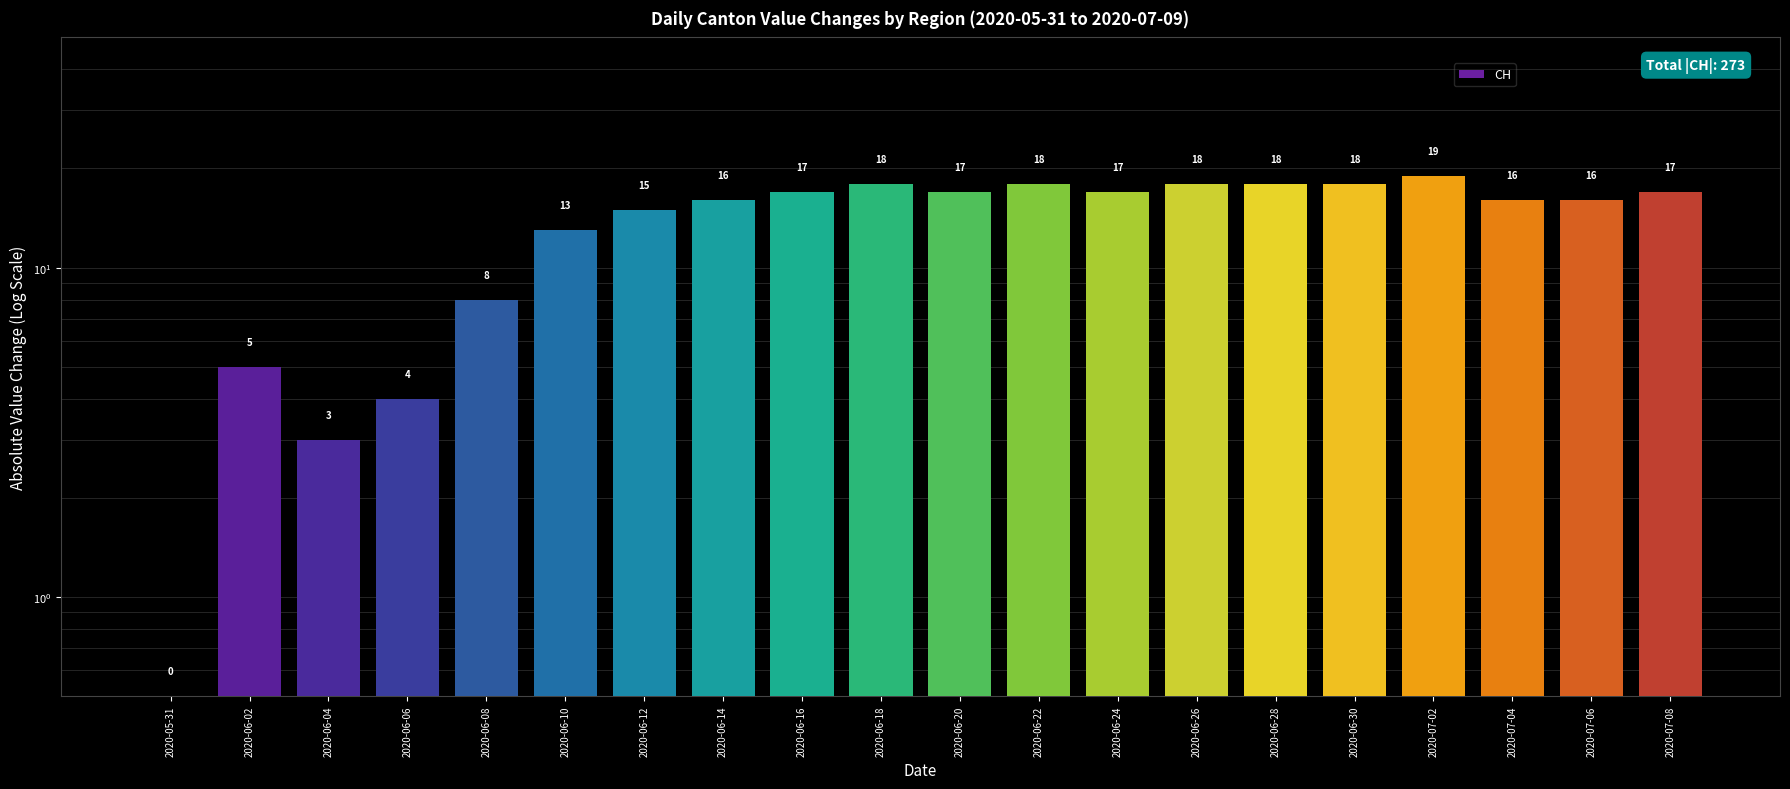

At which label is the value closest to 9?

2020-06-08